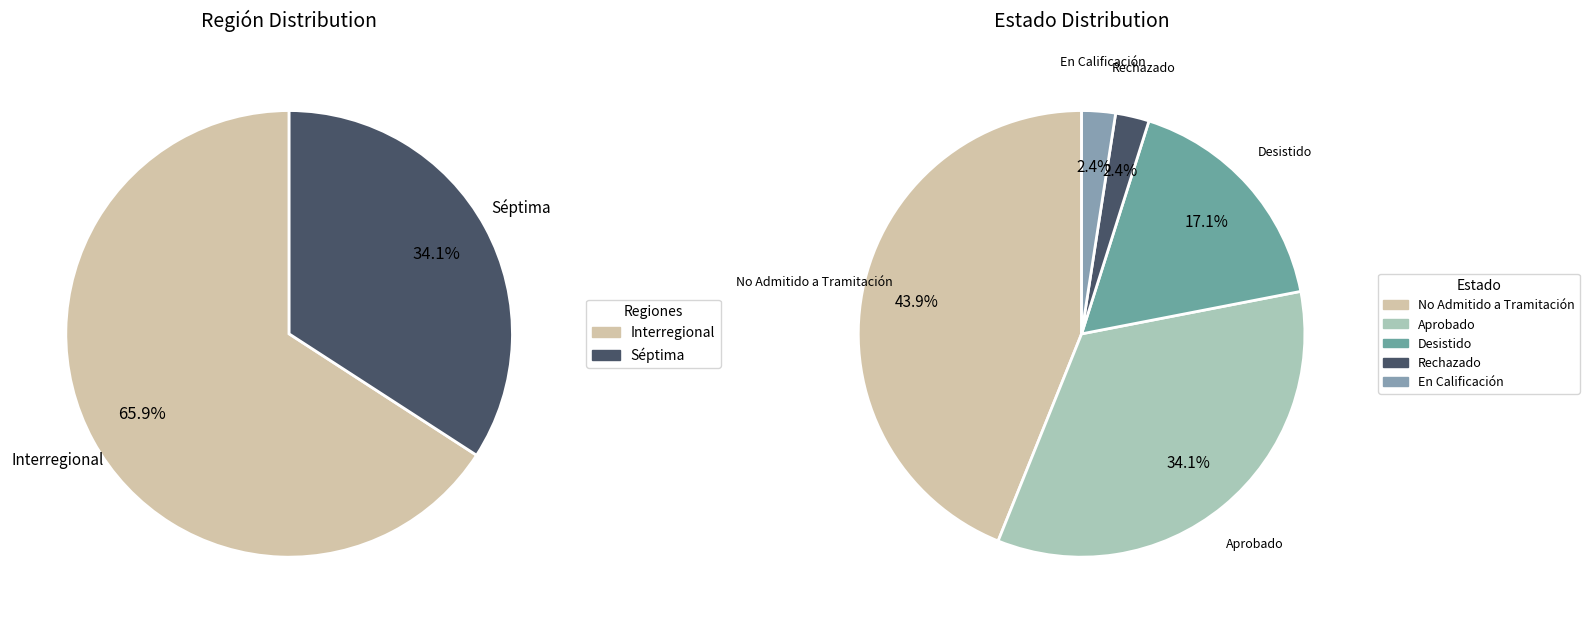

The Desistido slice represents 25% of the pie. True or false?

False